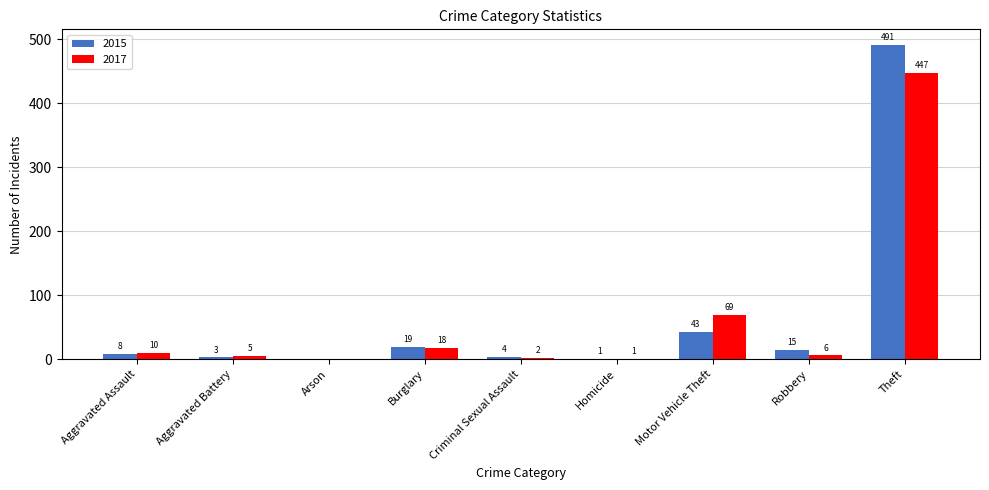

At which label is 2015 closest to 245?

Motor Vehicle Theft